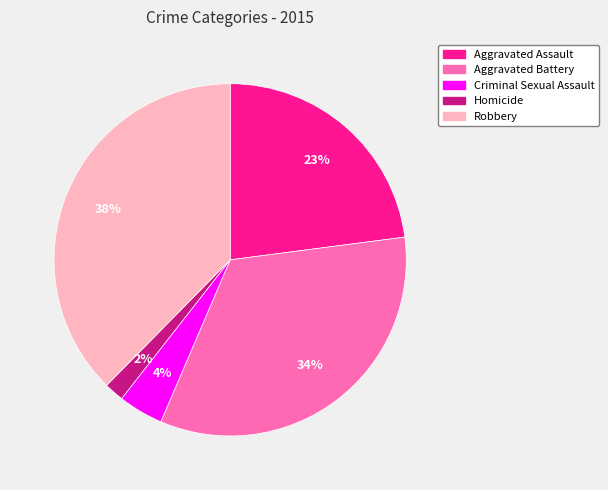

Which slice is the largest?

Robbery